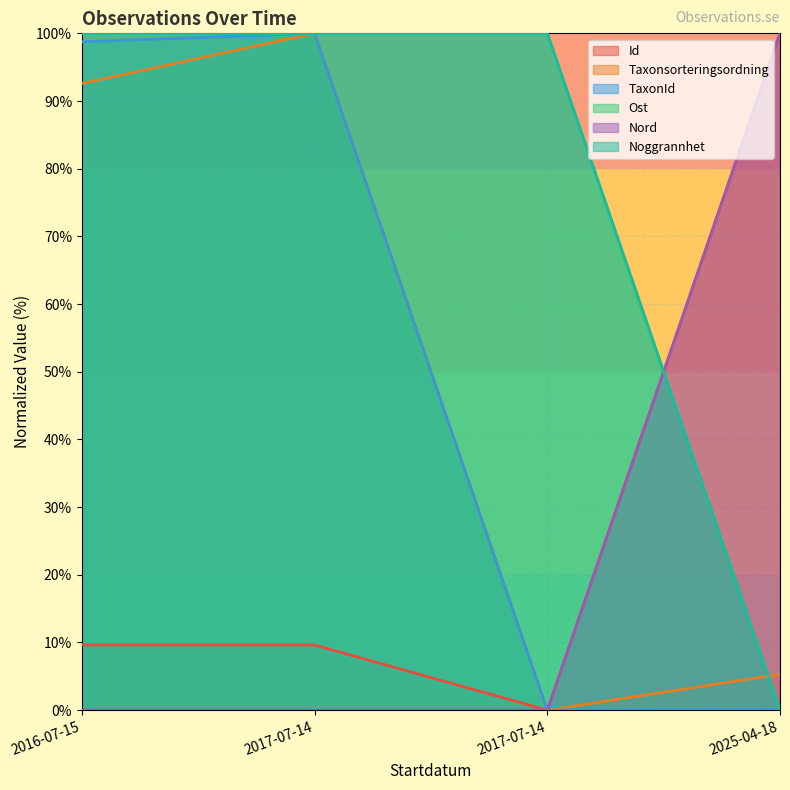

At which category does the chart reach its peak across all series?

2025-04-18